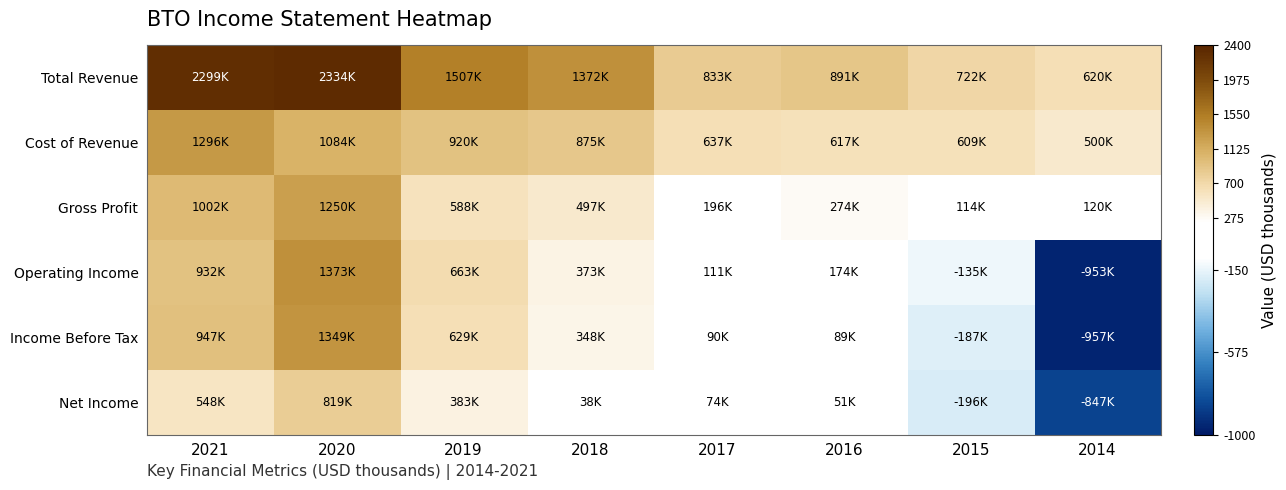

Which has a higher value, 2015 or 2021?

2021